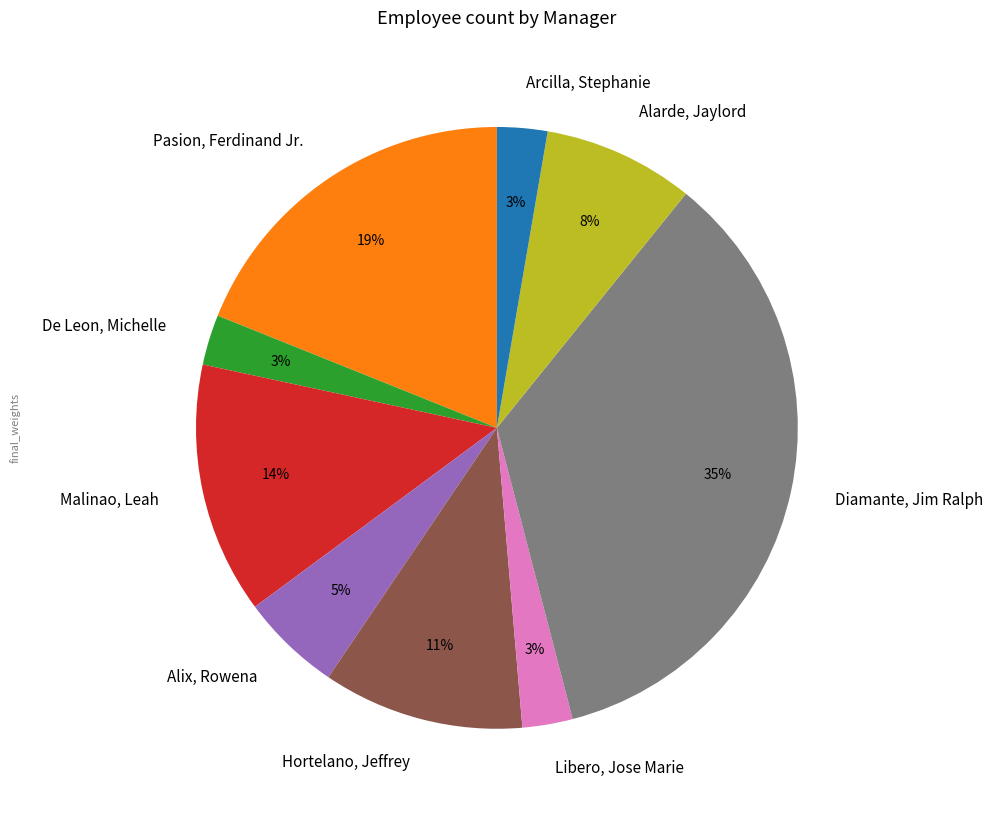

To the nearest percent, what portion does Libero, Jose Marie represent?

3%